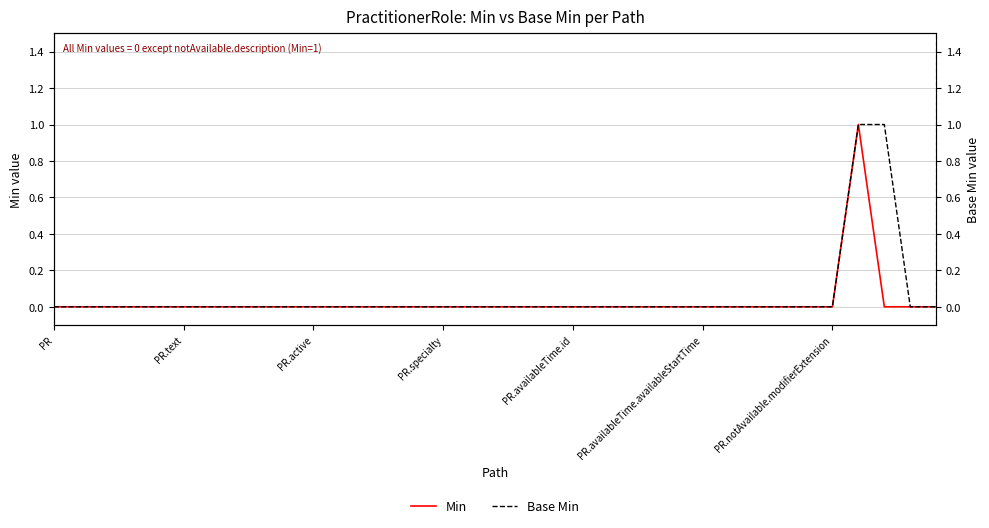

Where is Base Min nearest to the value 0?

PR